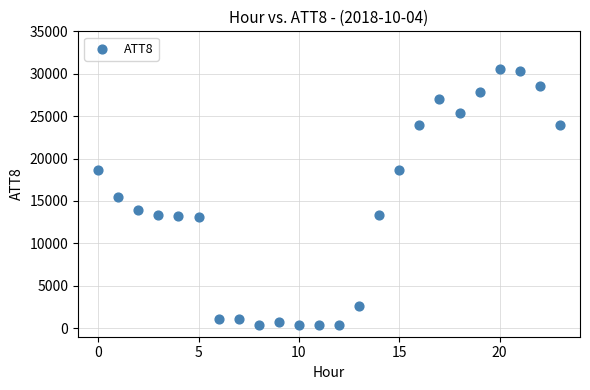

How many data points are displayed?

24